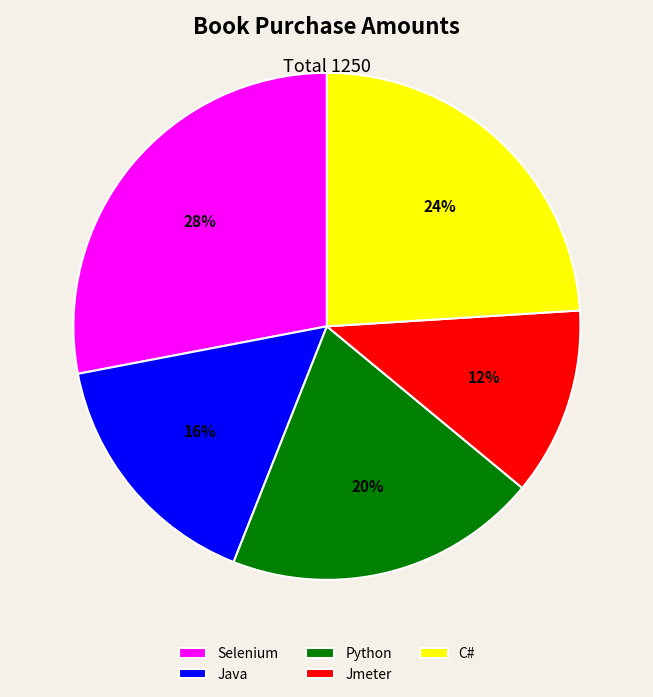

To the nearest percent, what is the difference between the Java and Selenium slice percentages?

12%